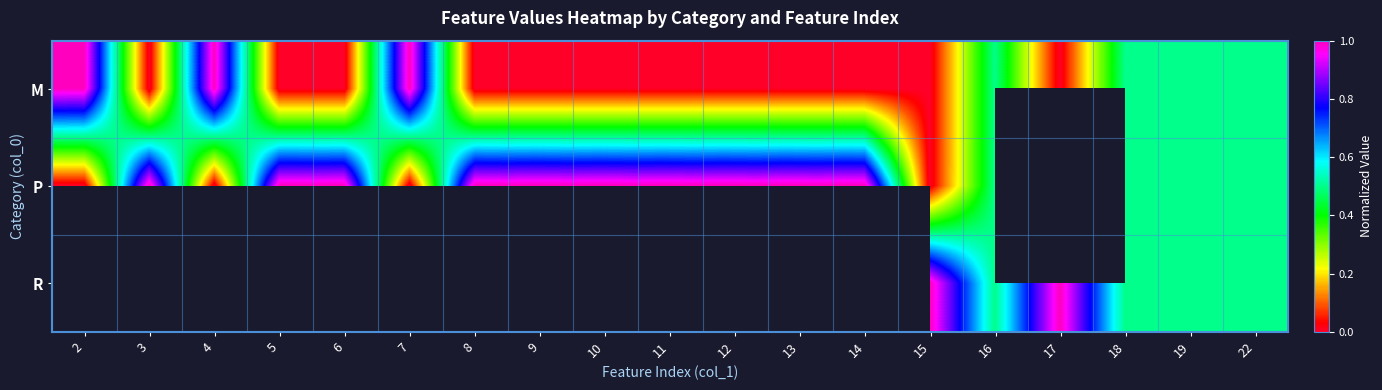

How many M values are between 0 and 1?

19